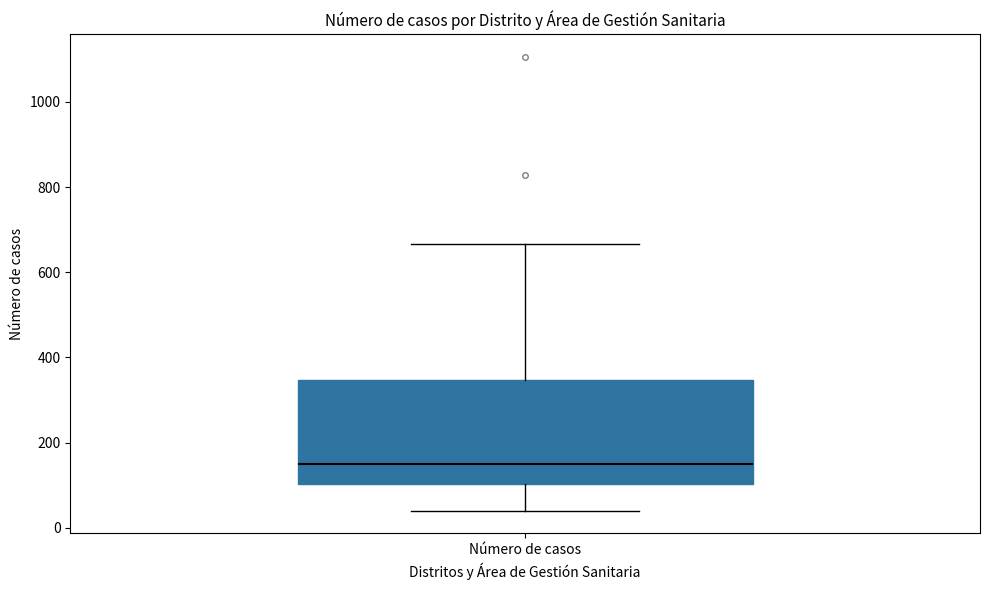

Transcribe this box plot: give where the median line is, the range the box spans, and where the two whiskers end, as read against the y-axis. The values are not printed on the chart, so give them approximately, as read against the axis.

median 160, box 100 to 340, whiskers 40 to 660